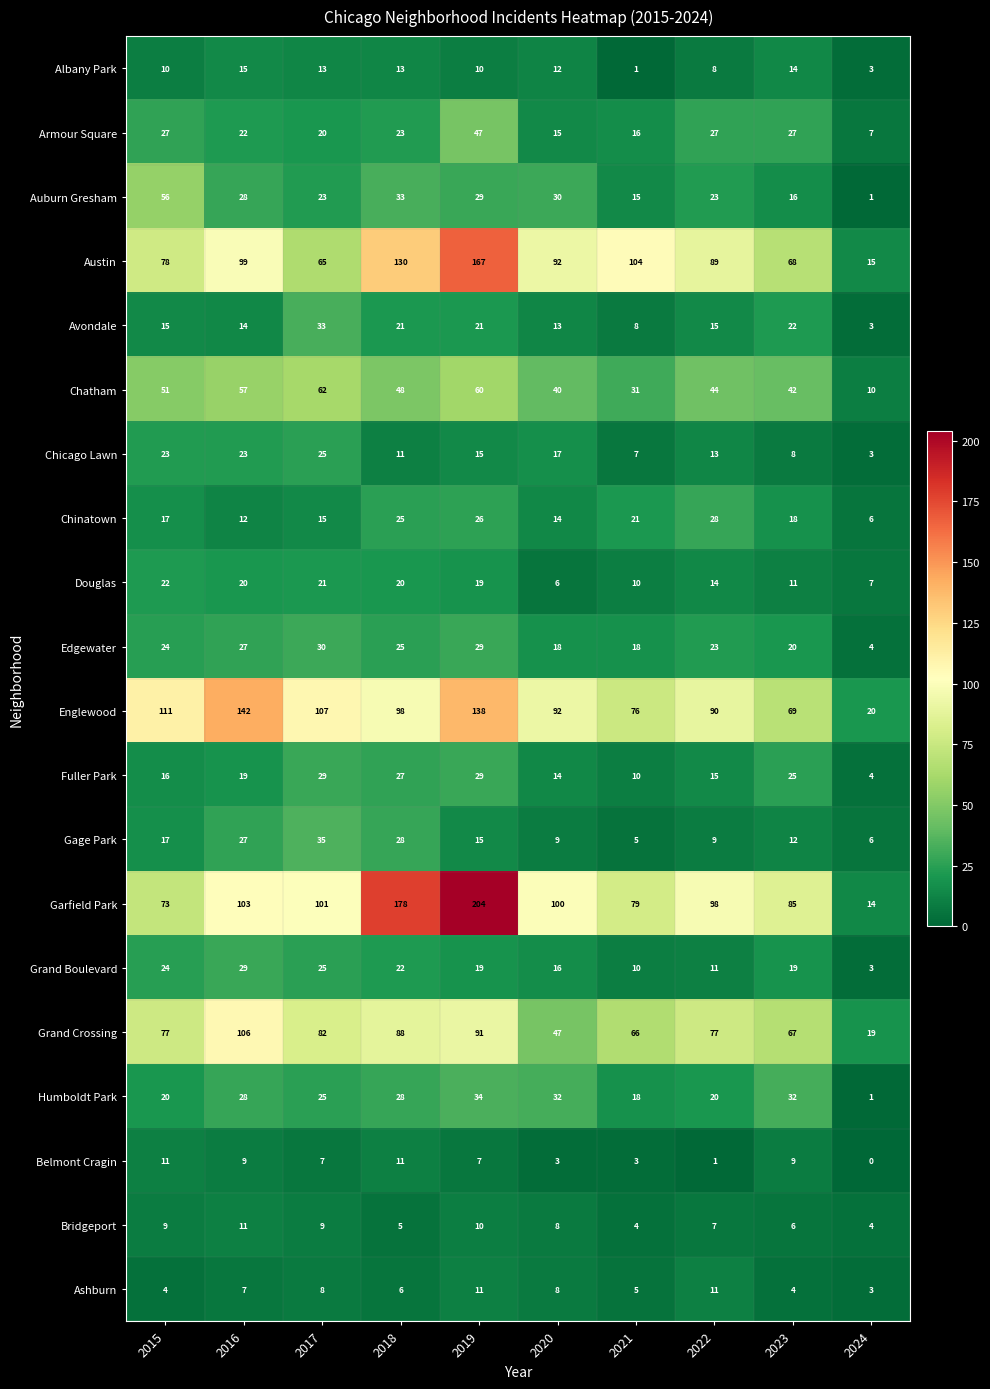

At which label does Bridgeport first exceed 8?

2015